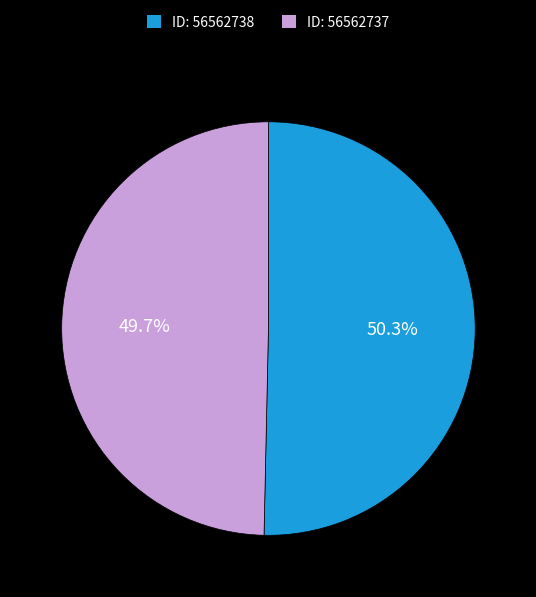

Which slice is the smallest?

ID: 56562737